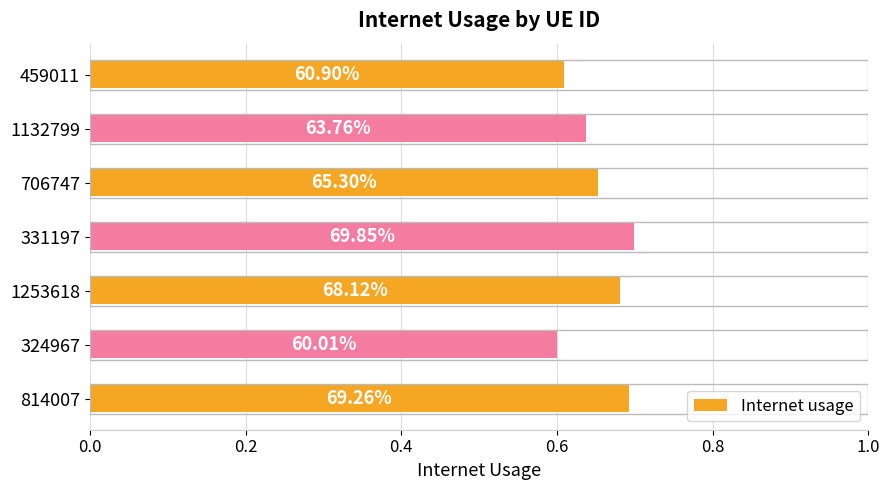

Does the chart contain stacked bars?

No